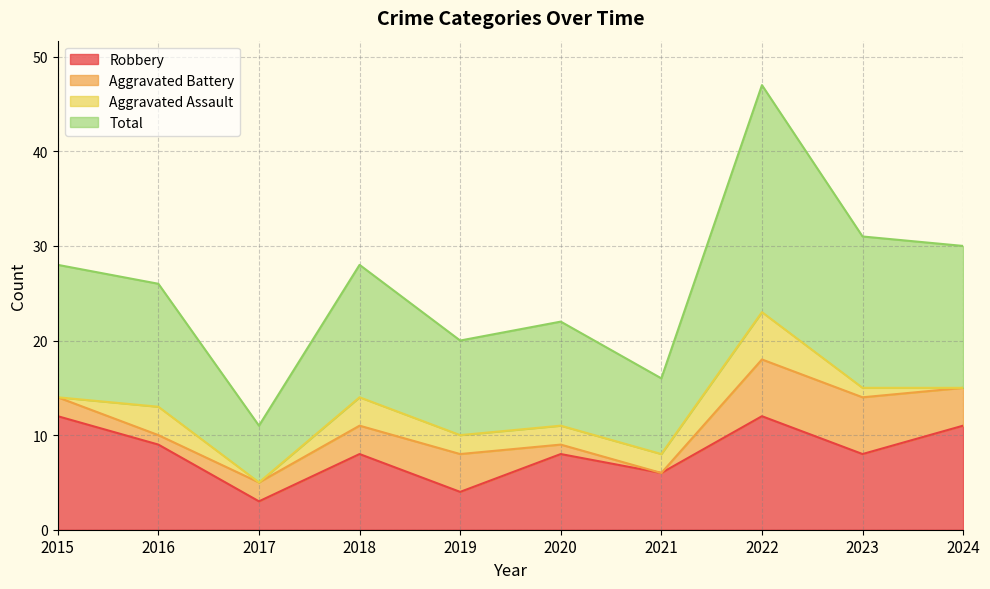

Read the Robbery value at 2024.

11